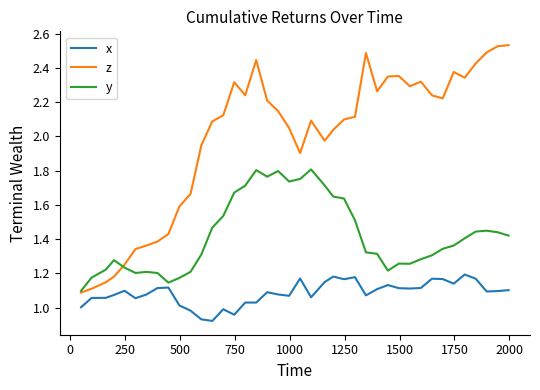

True or false: x has more than 1 points higher than both neighbors.

True